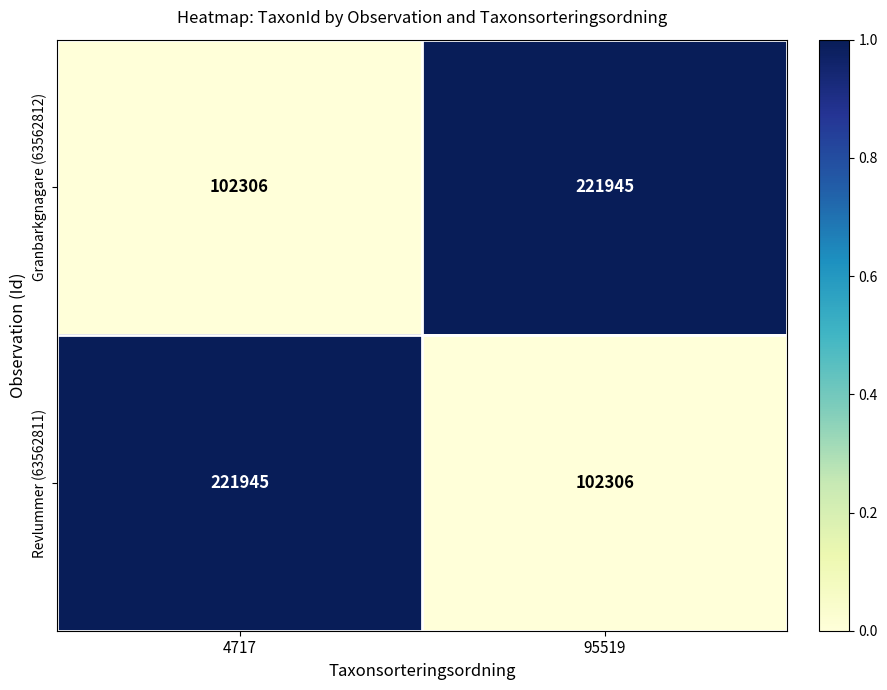

What is the total value across all series at 4717?

324251